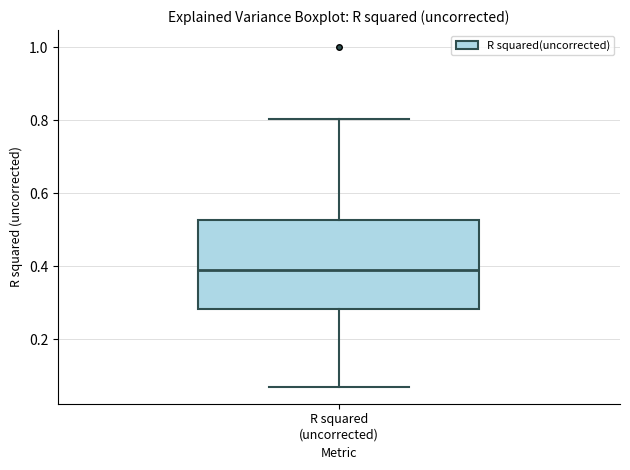

Transcribe this box plot: give where the median line is, the range the box spans, and where the two whiskers end, as read against the y-axis. The values are not printed on the chart, so give them approximately, as read against the axis.

median 0.40, box 0.28 to 0.52, whiskers 0.06 to 0.80